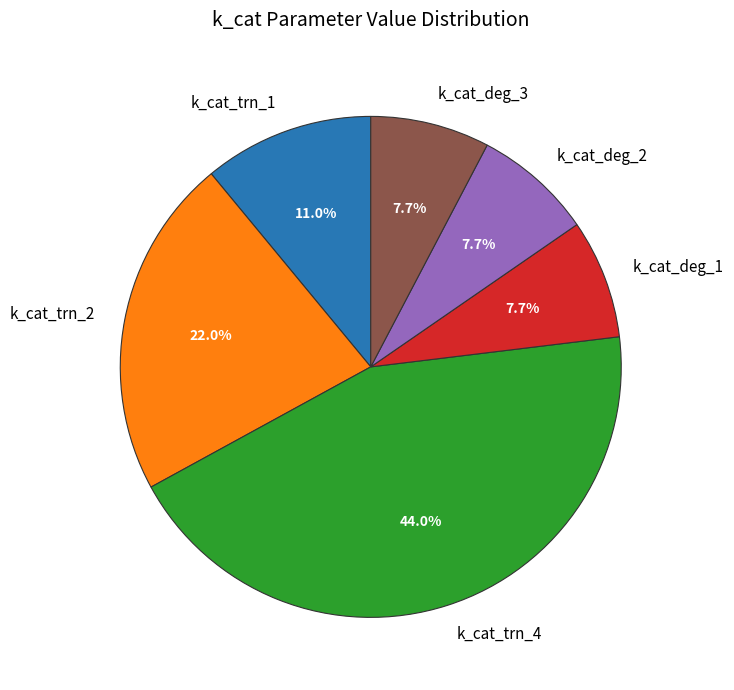

Is the sum of k_cat_trn_1 and k_cat_deg_1 greater than half?

No